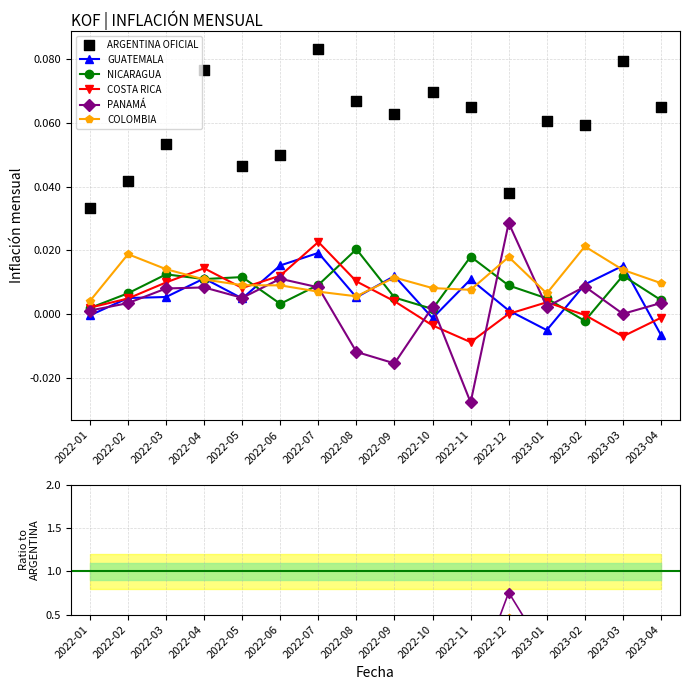

Which series contains the lowest Y value?

PANAMÁ